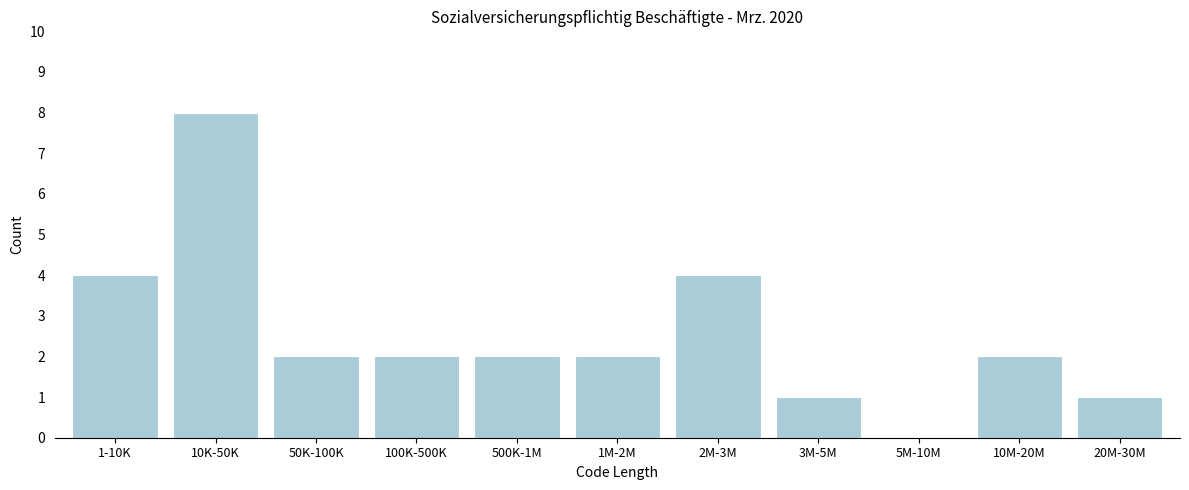

Reading left to right, transcribe all the data shown in this chart.

1-10K=4	10K-50K=8	50K-100K=2	100K-500K=2	500K-1M=2	1M-2M=2	2M-3M=4	3M-5M=1	5M-10M=0	10M-20M=2	20M-30M=1